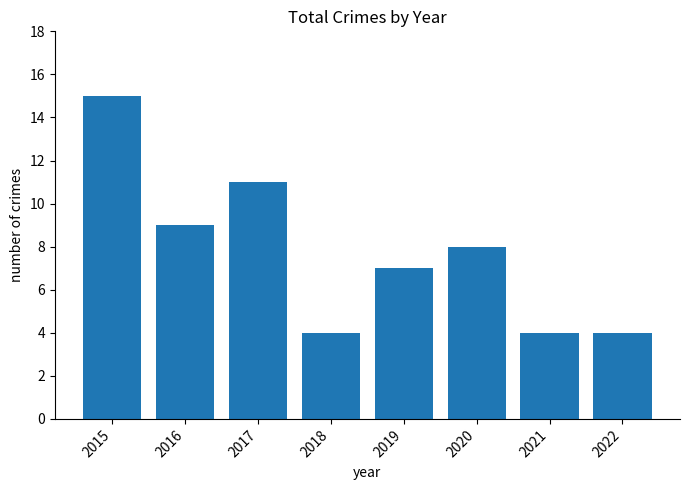

How many data points are less than 8?

4